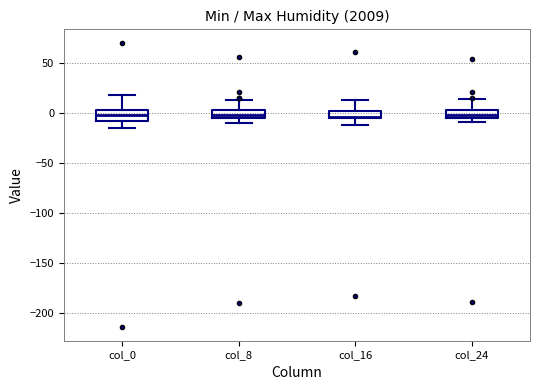

Reading left to right, transcribe this box plot: for each box, give where its median line is, the range the box spans, and where its two whiskers end, as read against the y-axis. The values are not printed on the chart, so give them approximately, as read against the axis.

col_0: median 0, box -10 to 5, whiskers -15 to 20
col_8: median 0 (inside the box), box -5 to 0, whiskers -10 to 15
col_16: median -5, box -5 to 0, whiskers -10 to 15
col_24: median -5 (inside the box), box -5 to 5, whiskers -10 to 15